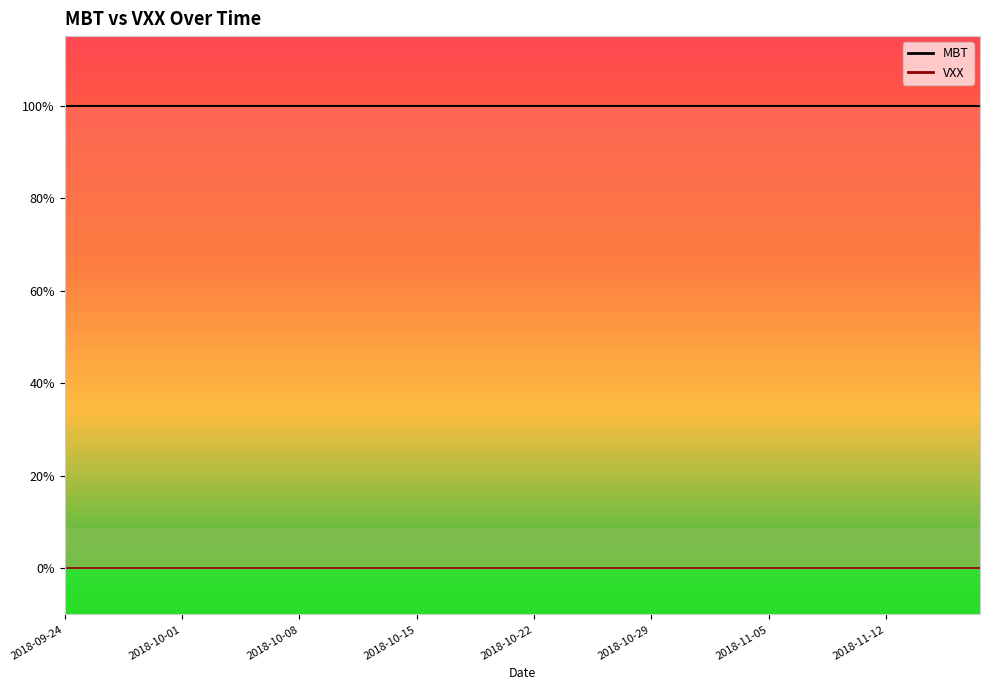

Rank the series at 2018-10-16 from lowest to highest value.

VXX, MBT